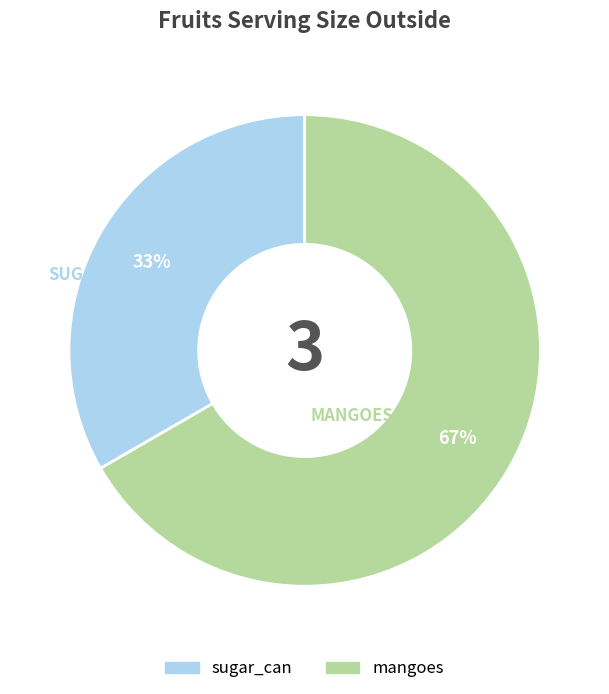

Do mangoes and sugar_can together represent more than half of the pie?

Yes